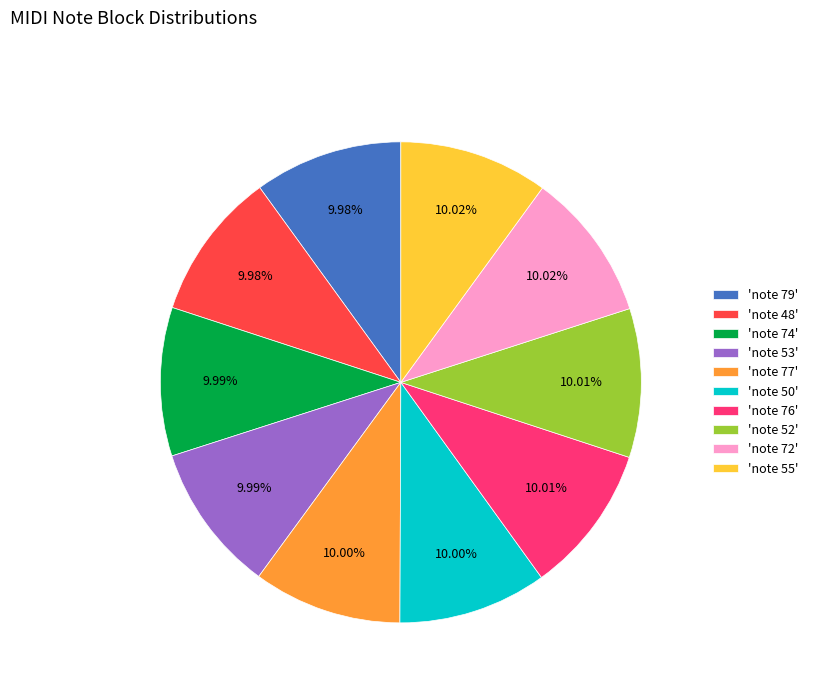

Approximately how many times larger is the value at 'note 74' compared to 'note 55'?

1.0